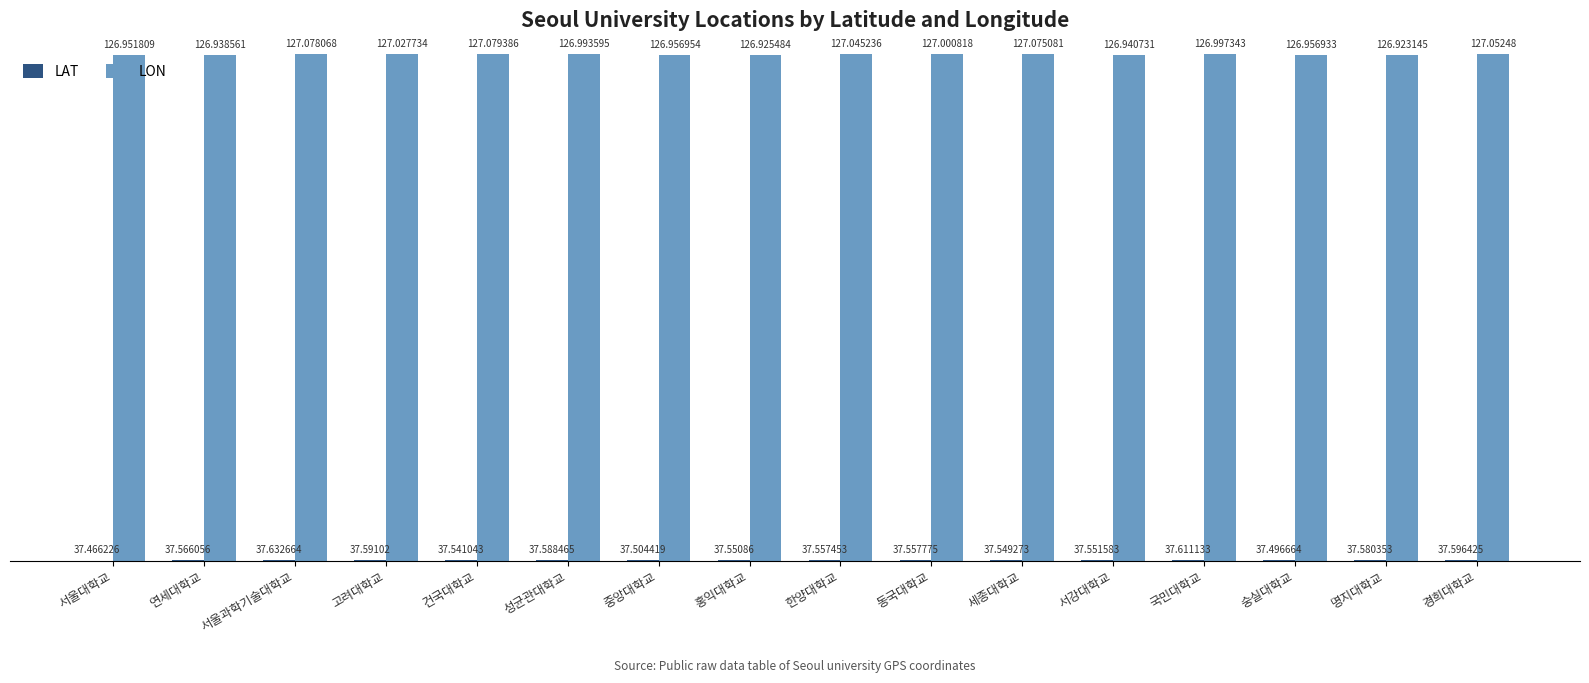

Rank the series by their maximum value, from lowest to highest.

LAT, LON